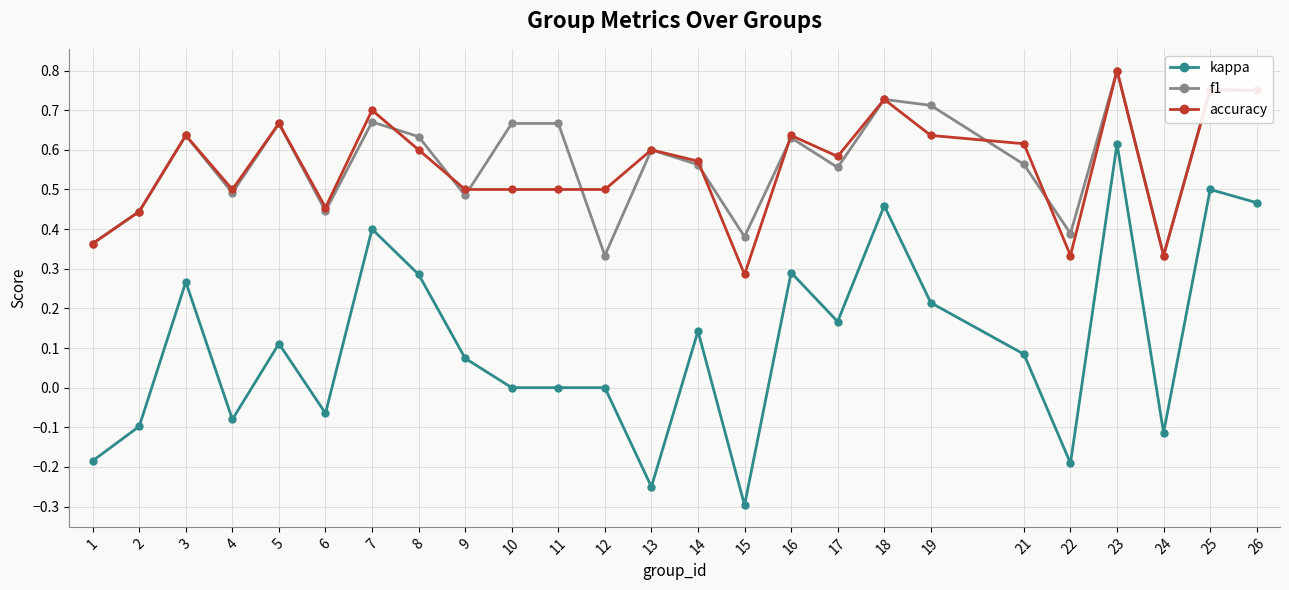

What is the minimum value shown in the chart?

-0.3